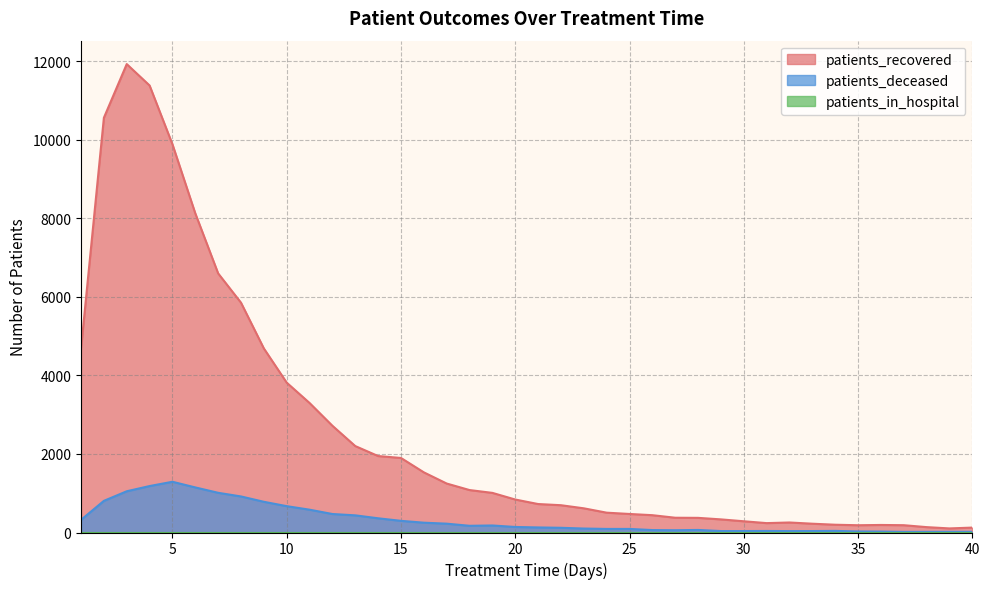

Between 11 and 37, which is larger?

11